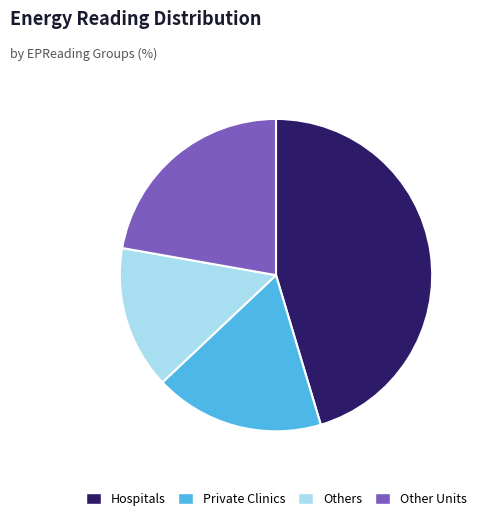

Combined, do Private Clinics and Other Units account for over 50%?

No